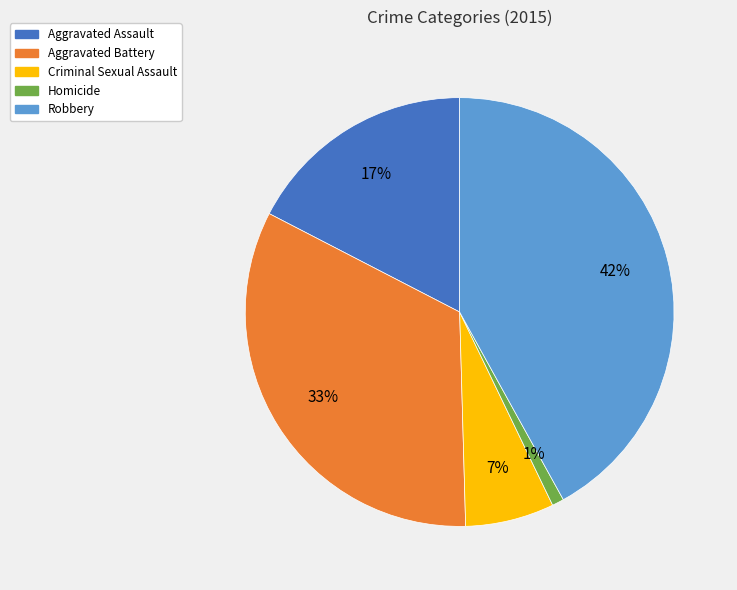

Approximately how many times larger is the value at Homicide compared to Aggravated Assault?

0.1